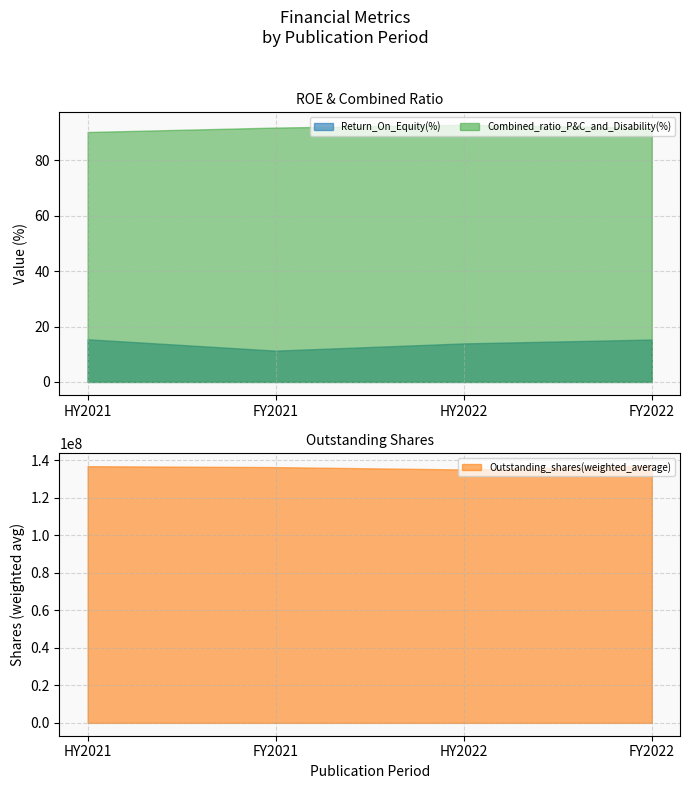

In Combined_ratio_P&C_and_Disabilty(%), how many points are higher than both neighbors (excluding endpoints)?

1